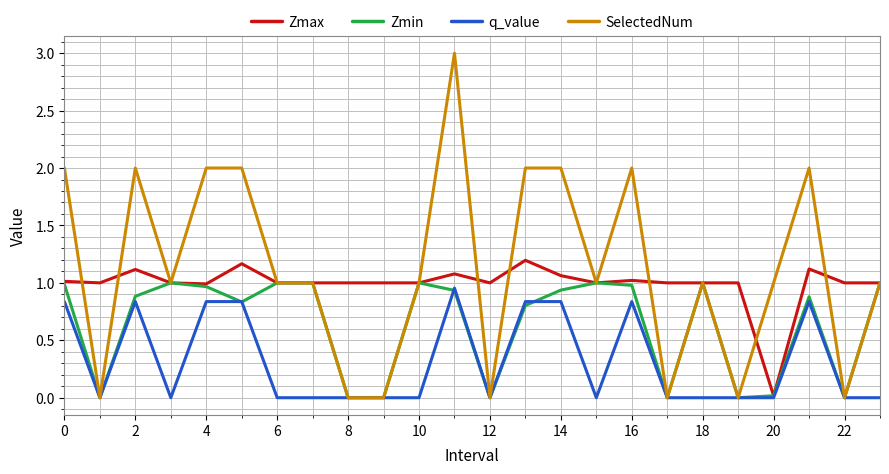

Rank the series by their average value, from highest to lowest.

SelectedNum, Zmax, Zmin, q_value